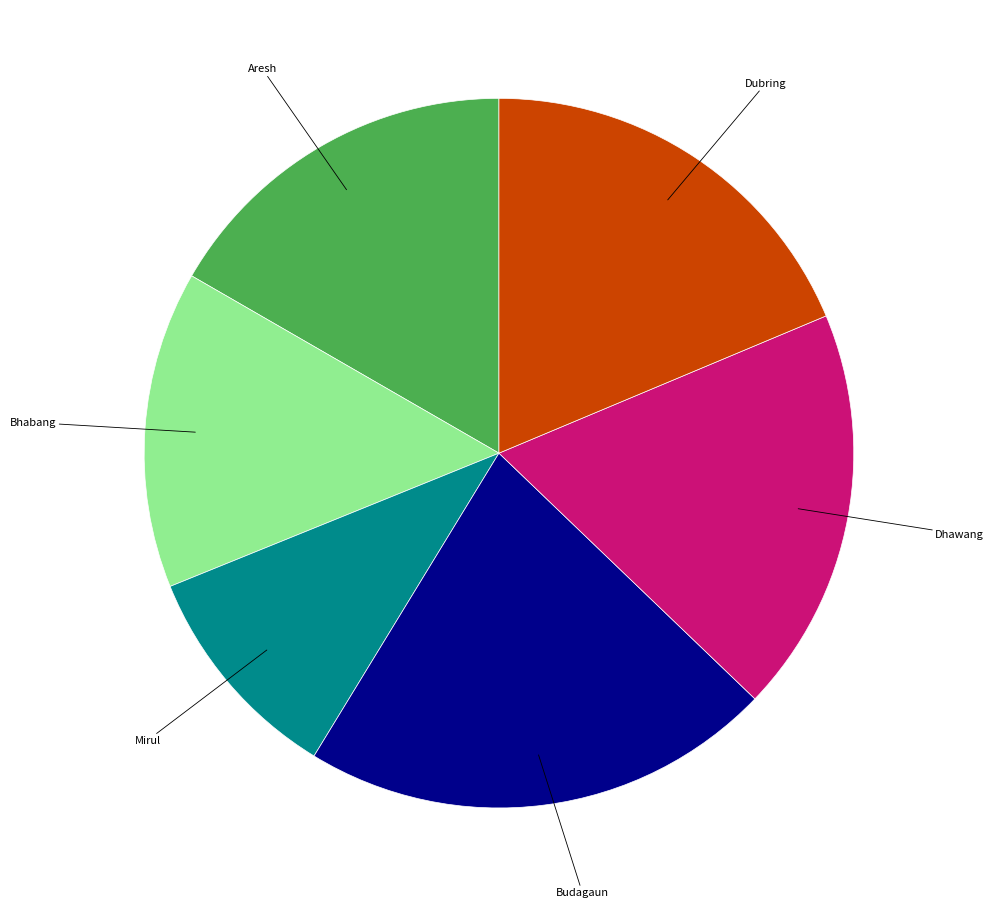

Is it true that Budagaun is 30% of the pie?

False